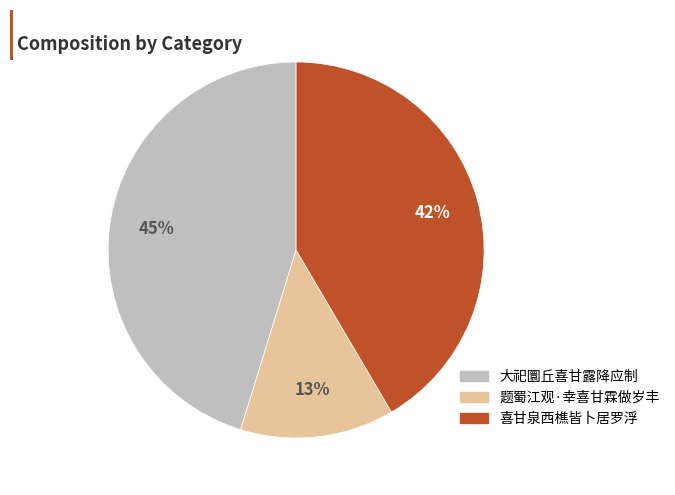

Is it true that 题蜀江观·幸喜甘霖做岁丰 is 13% of the pie?

True